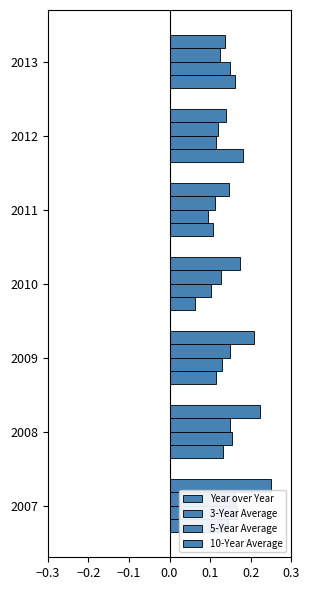

Is it true that 5-Year Average equals 0.1 at 2012?

True